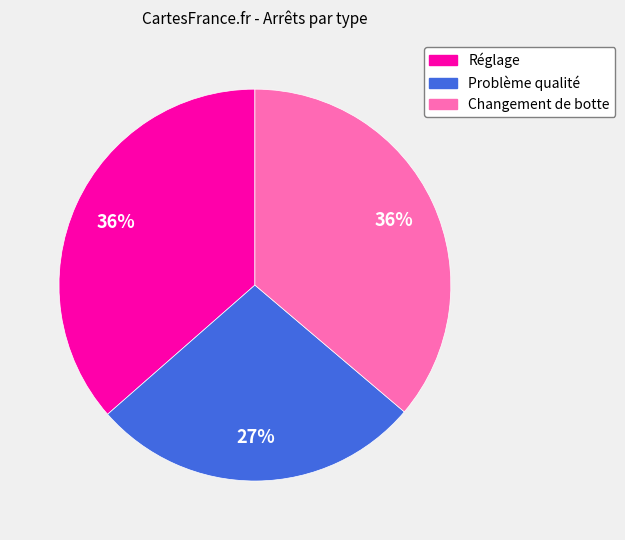

True or false: Changement de botte accounts for 44% of the total.

False